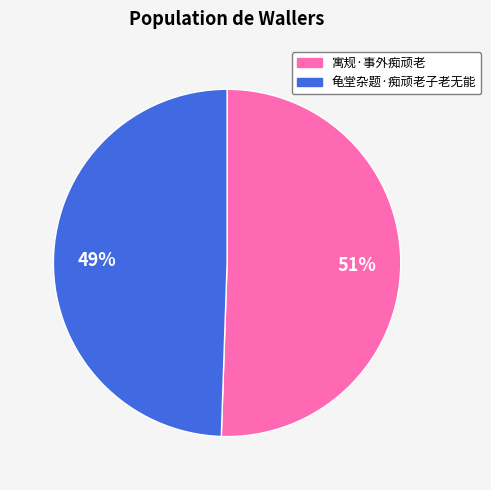

Does any single category account for the majority?

Yes